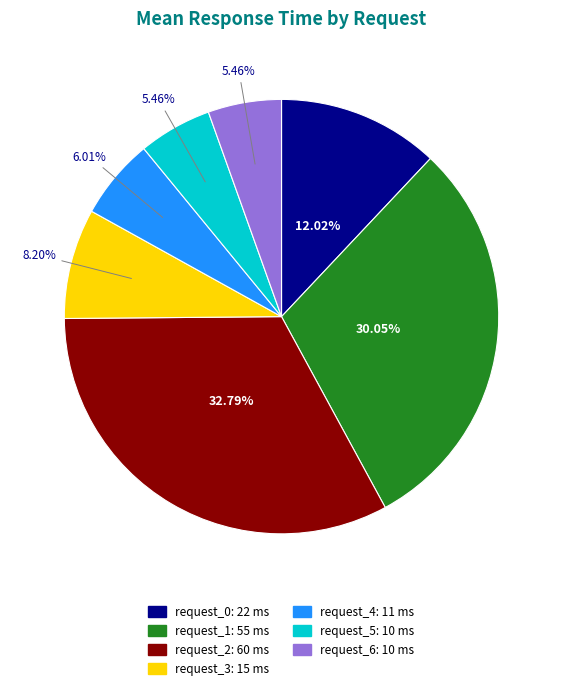

Which category has the biggest portion of the pie?

request_2